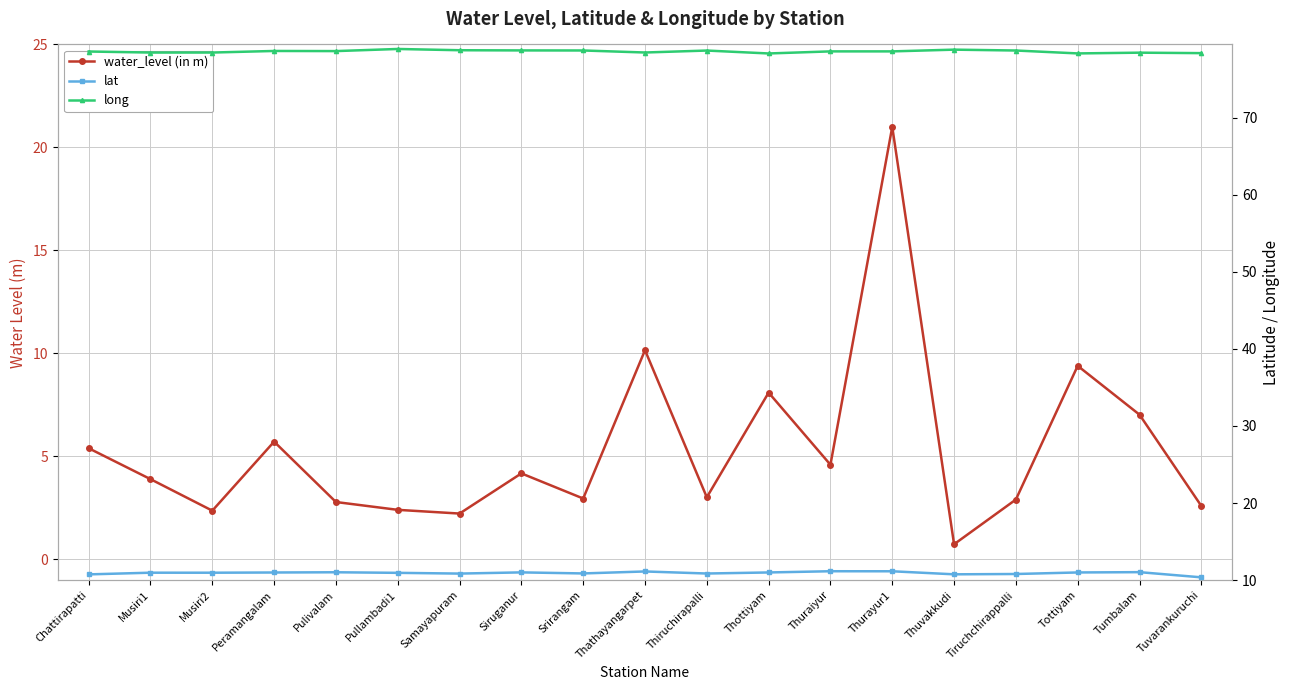

What is the total value across all series at Thiruchirapalli?

92.6